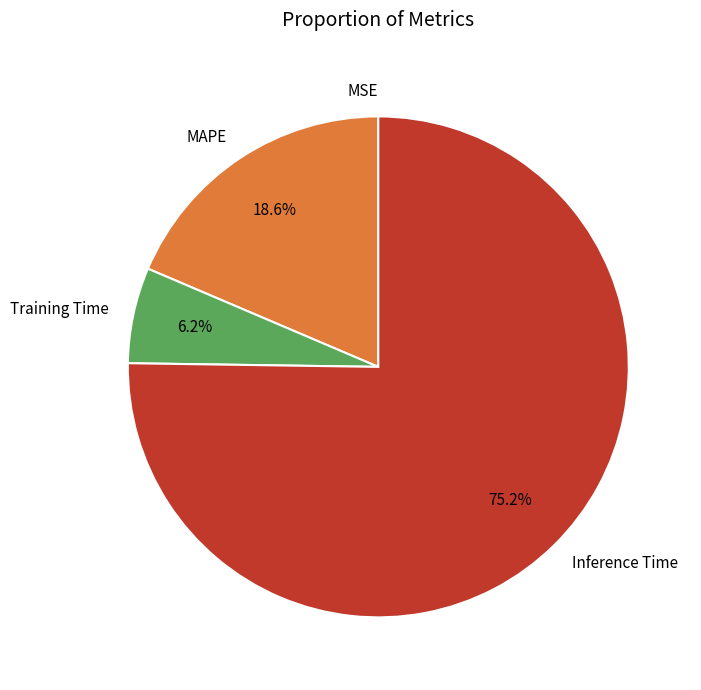

What percentage is NOT represented by Training Time?

93.8%